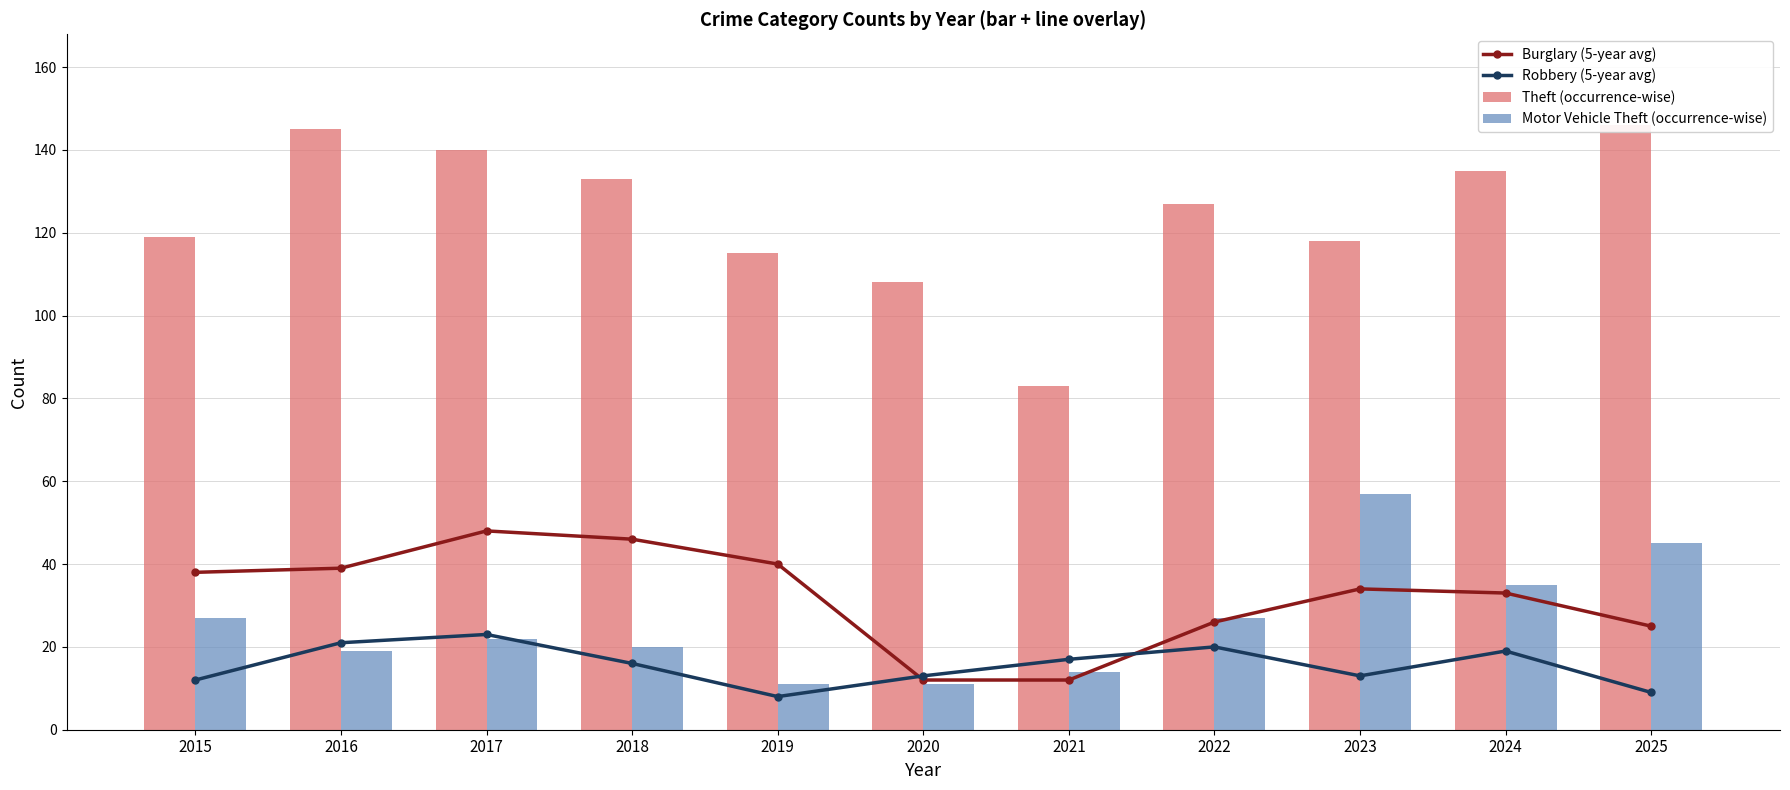

At which category does the chart reach its minimum across all series?

2019